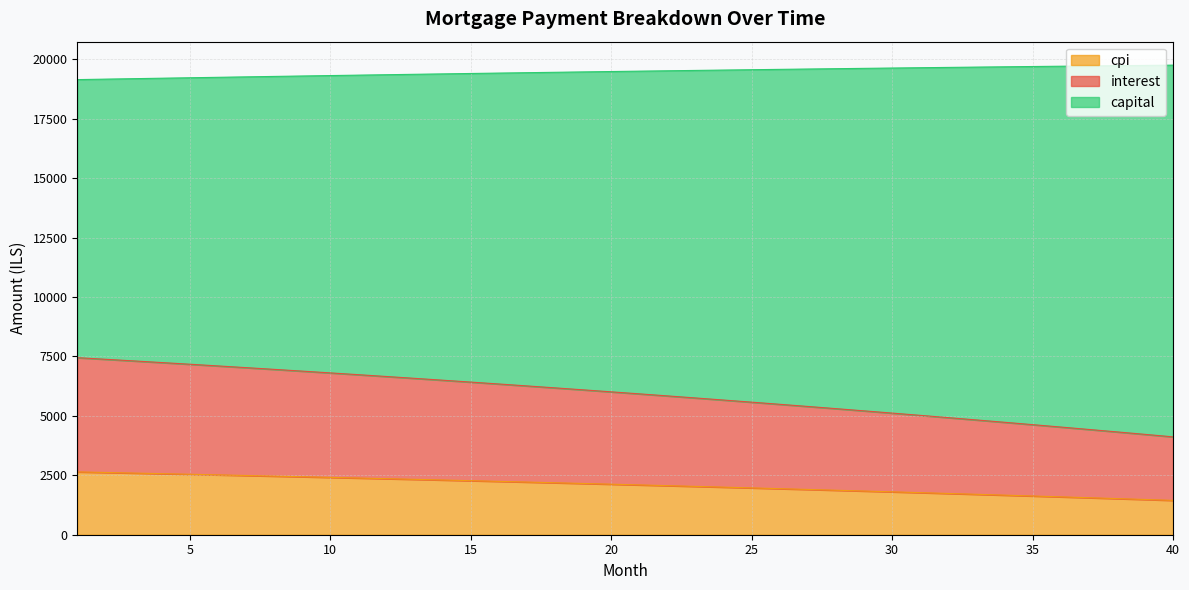

True or false: interest has a value of 11129.4 at 11.

False